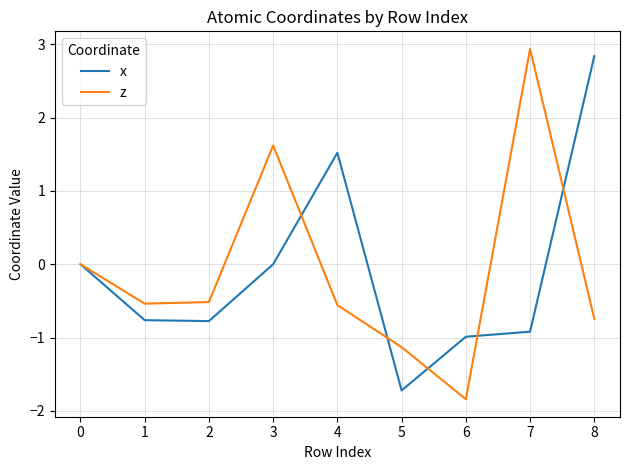

How many distinct data groups are displayed?

2